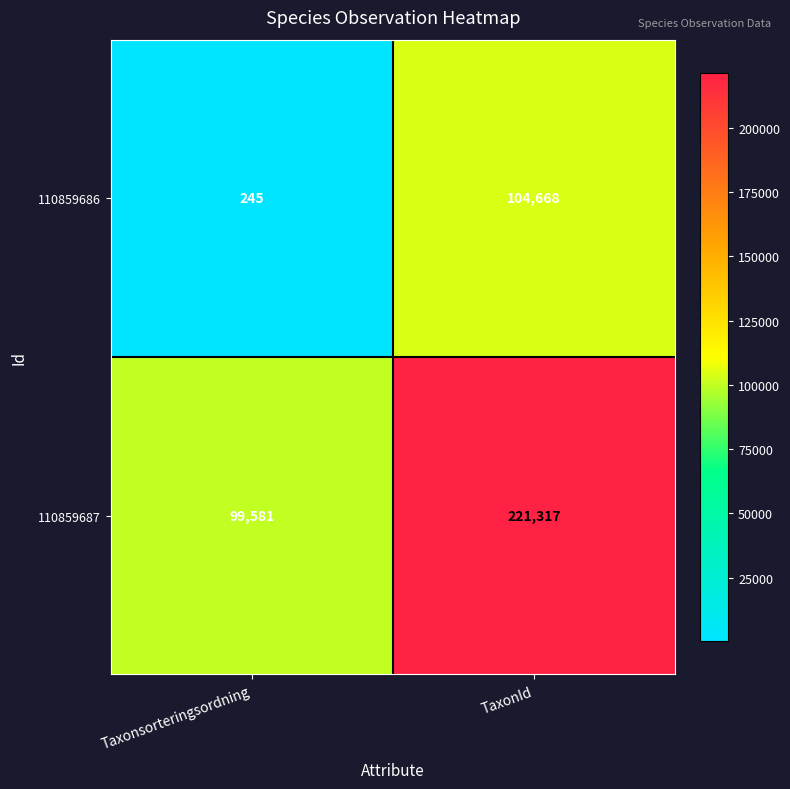

What is the difference between the maximum and minimum values in the 110859687 series?

121736